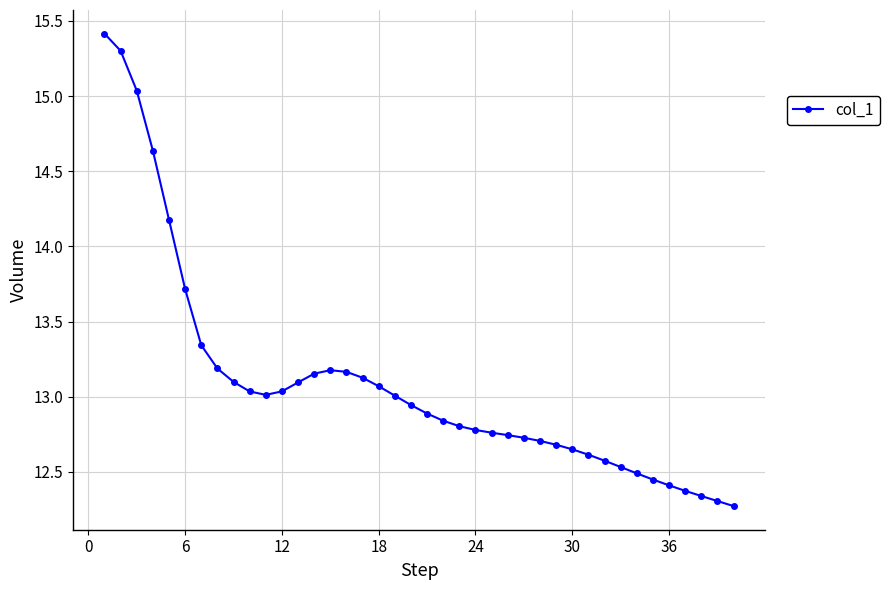

True or false: there are more than 0 points higher than both neighbors.

True